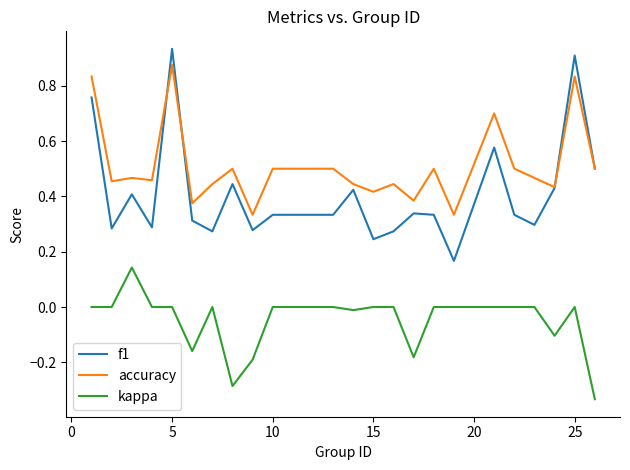

Which series has the largest range (max minus min)?

f1